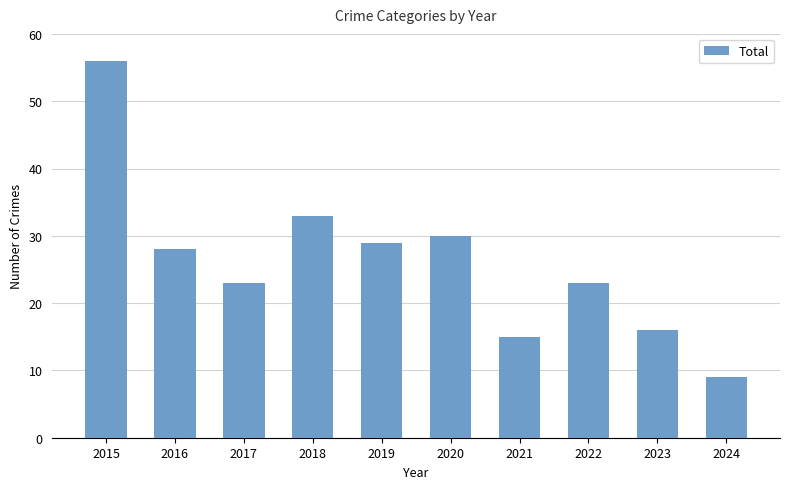

What is the change in value from 2017 to 2019?

+6